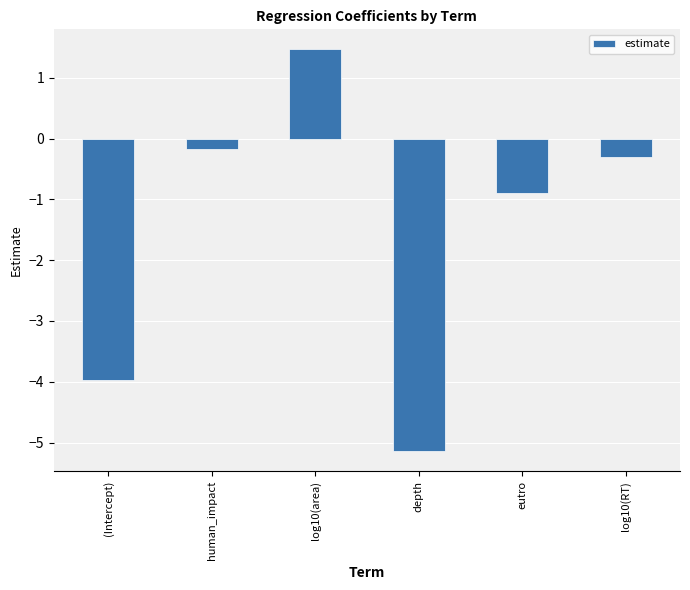

What is the difference between the values at (Intercept) and log10(RT)?

3.7